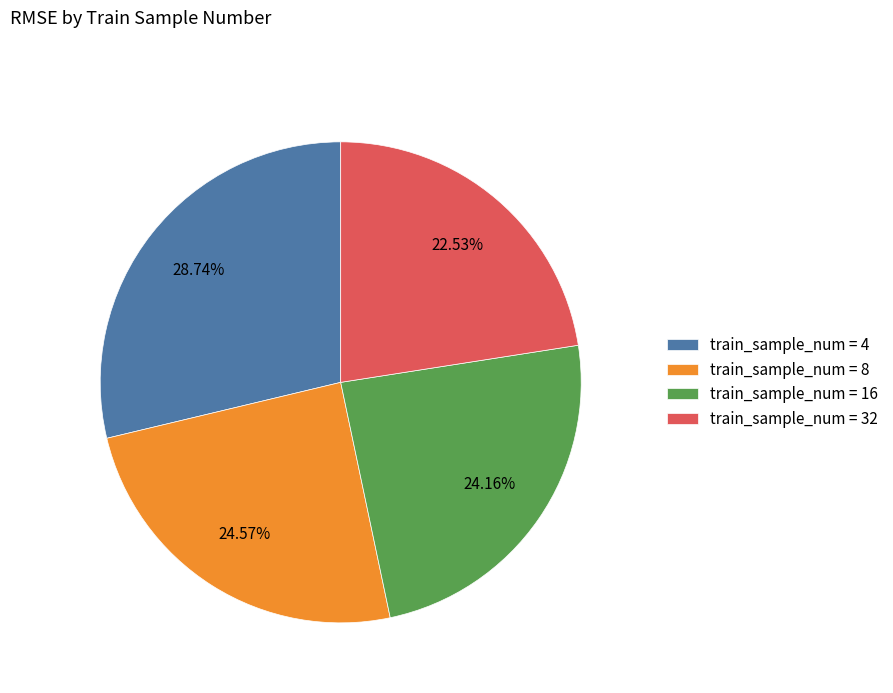

How many segments does this pie chart have?

4